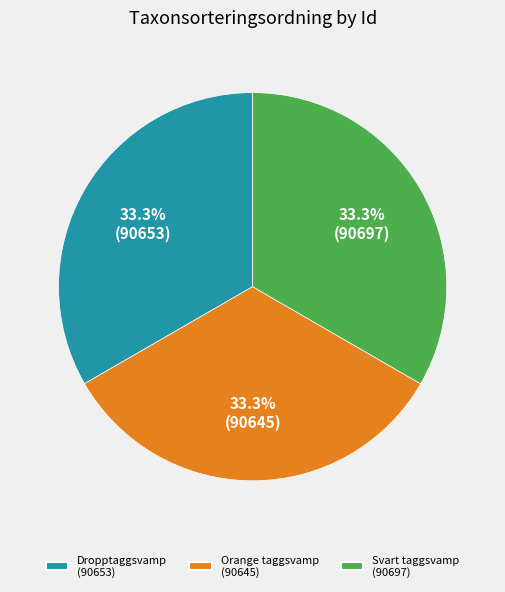

What is the ratio of the value at Orange taggsvamp (90645) to the value at Svart taggsvamp (90697)?

1.0